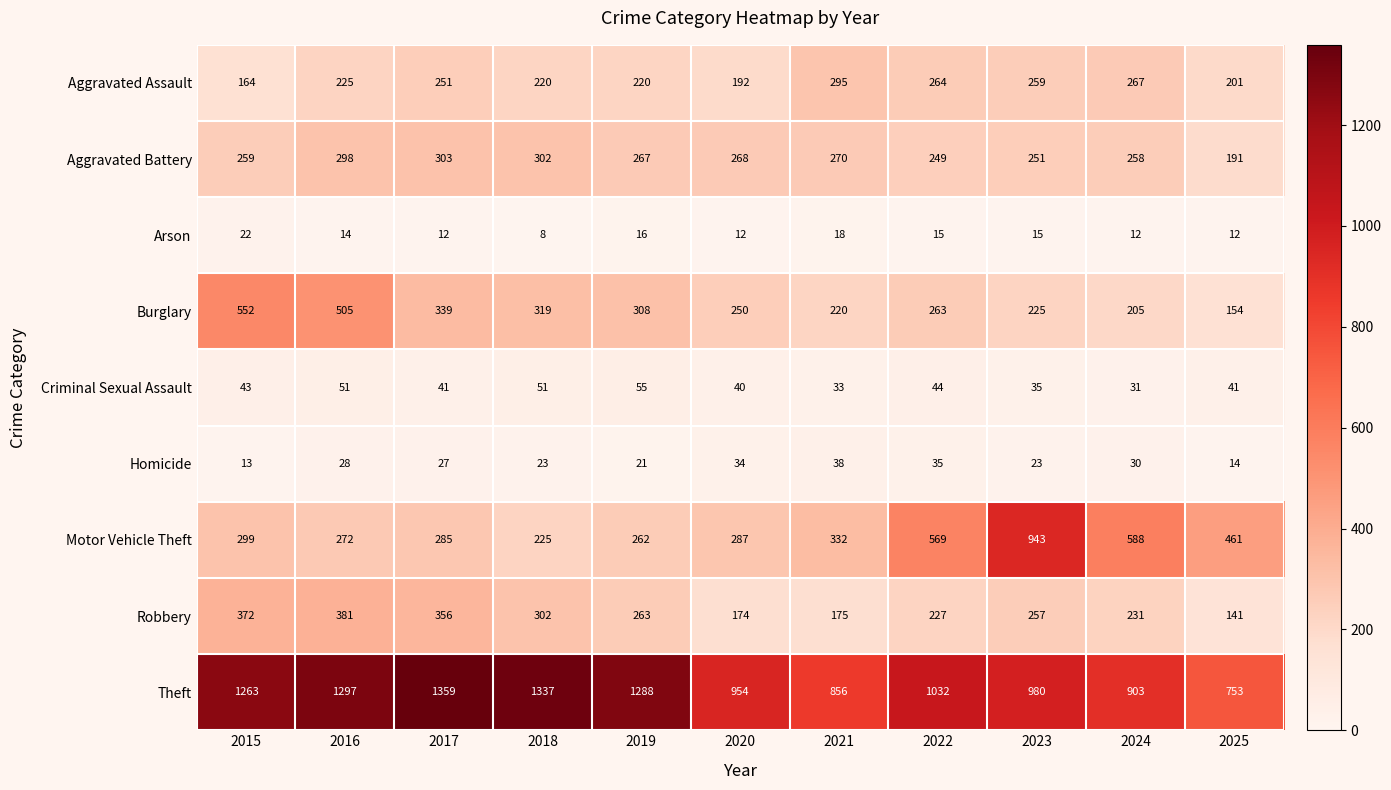

How many data points in Motor Vehicle Theft are less than 299?

5